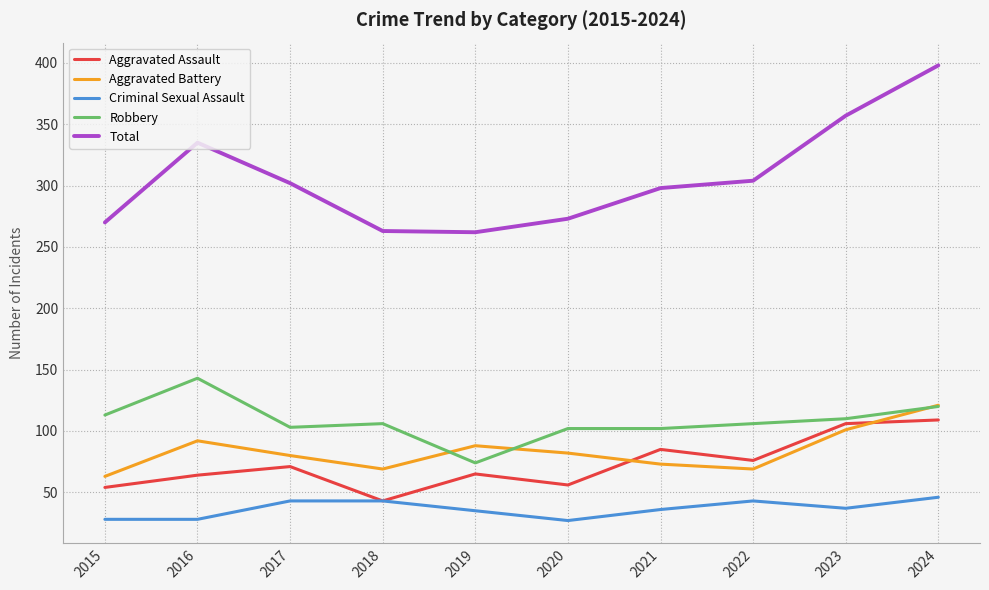

At which category is the sum across all series the highest?

2024